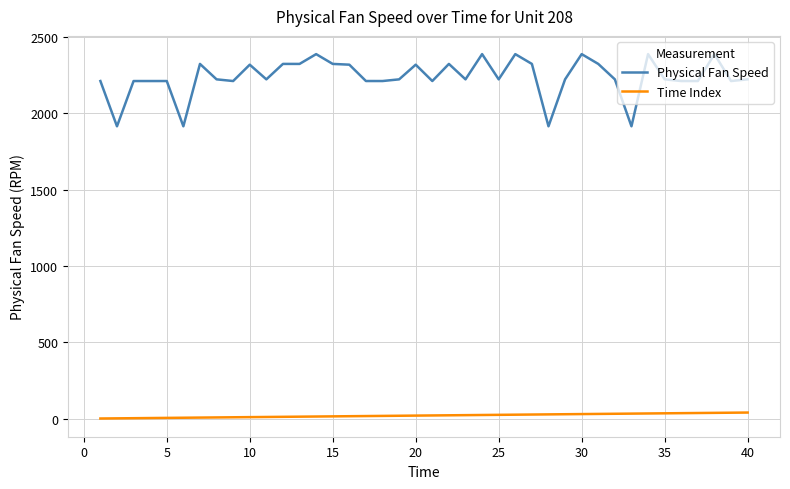

Which series has the widest spread of values?

Physical Fan Speed